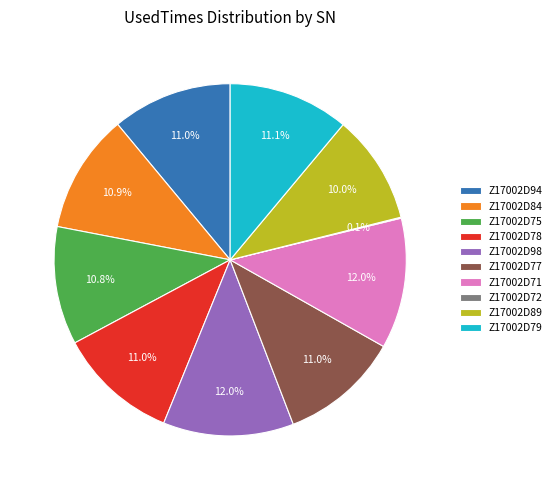

Does any single category account for the majority?

No